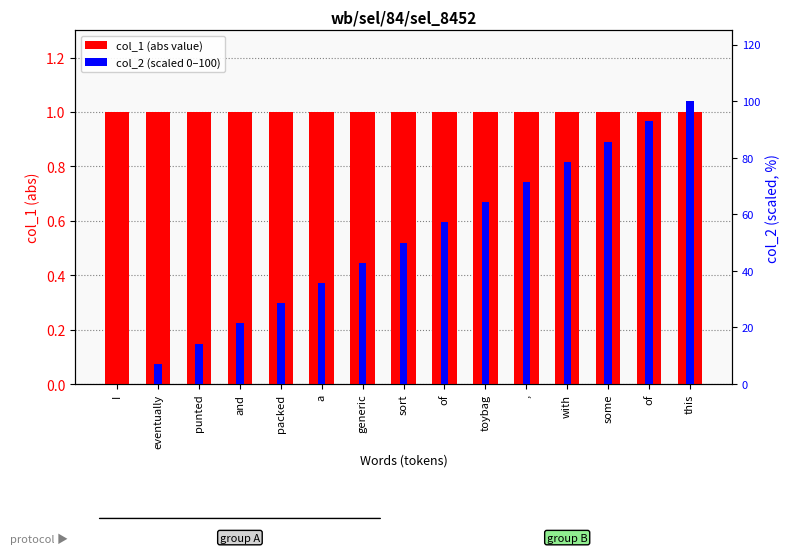

What is the maximum value for col_1 (abs)?

1.0